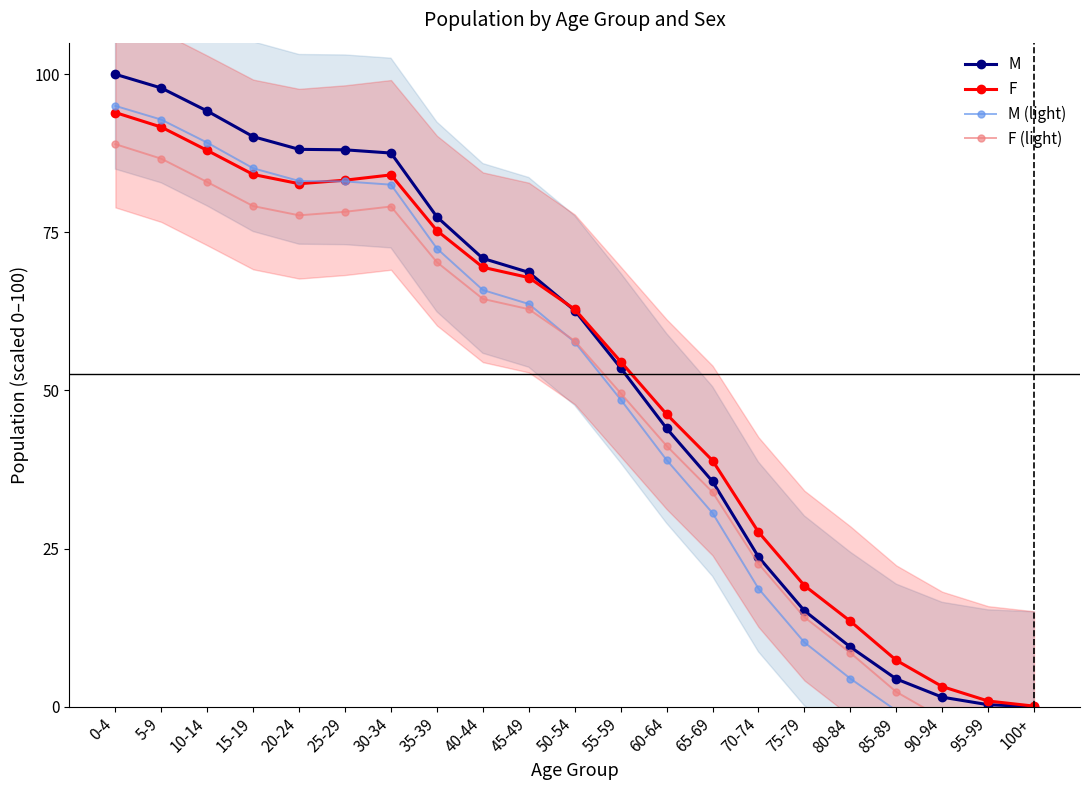

What is the value of the F (light) point at the 1st from the left?

88.9